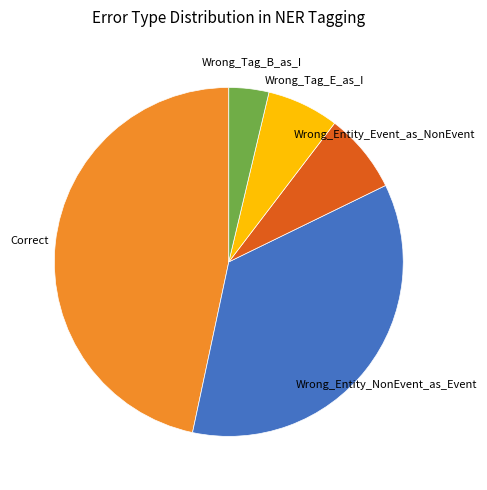

Do Wrong_Tag_B_as_I and Wrong_Entity_Event_as_NonEvent together represent more than half of the pie?

No